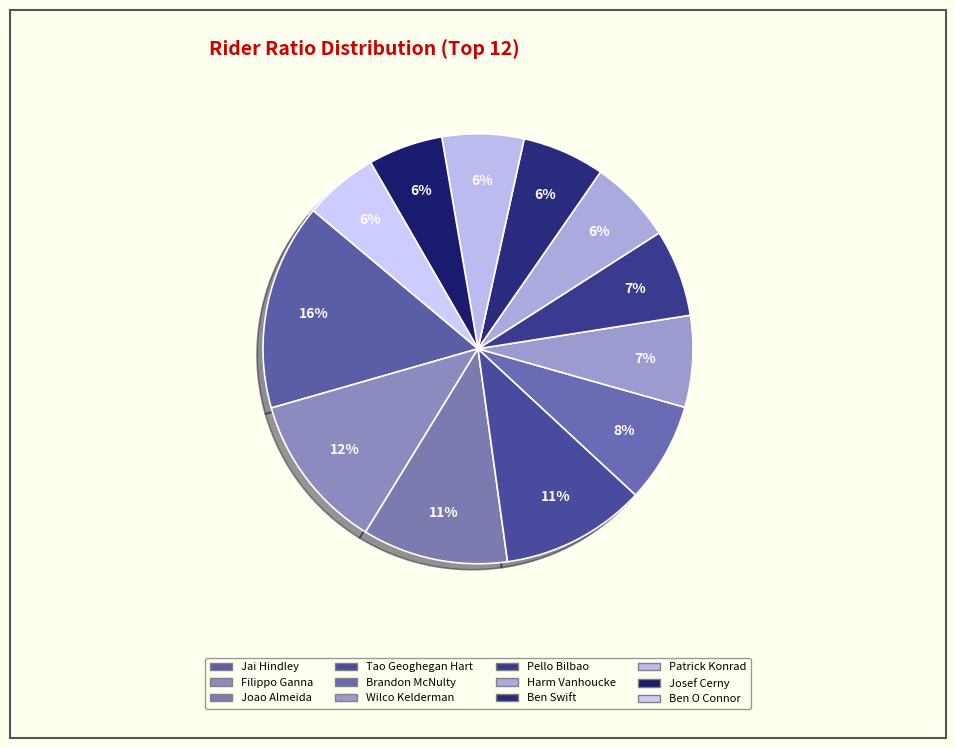

What percentage is the Filippo Ganna slice, to the nearest percent?

12%